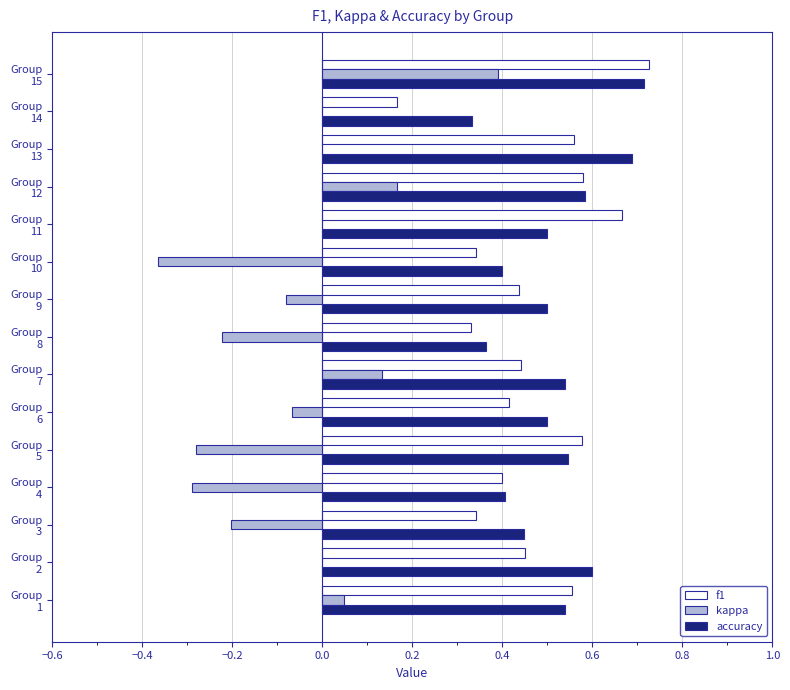

What is the sum of all kappa values?

-0.8